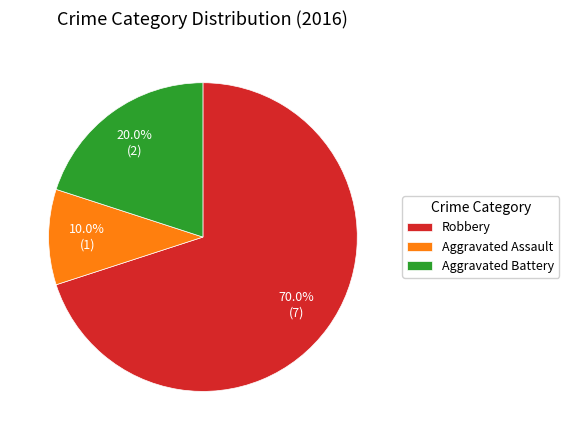

Which category has the smallest portion of the pie?

Aggravated Assault